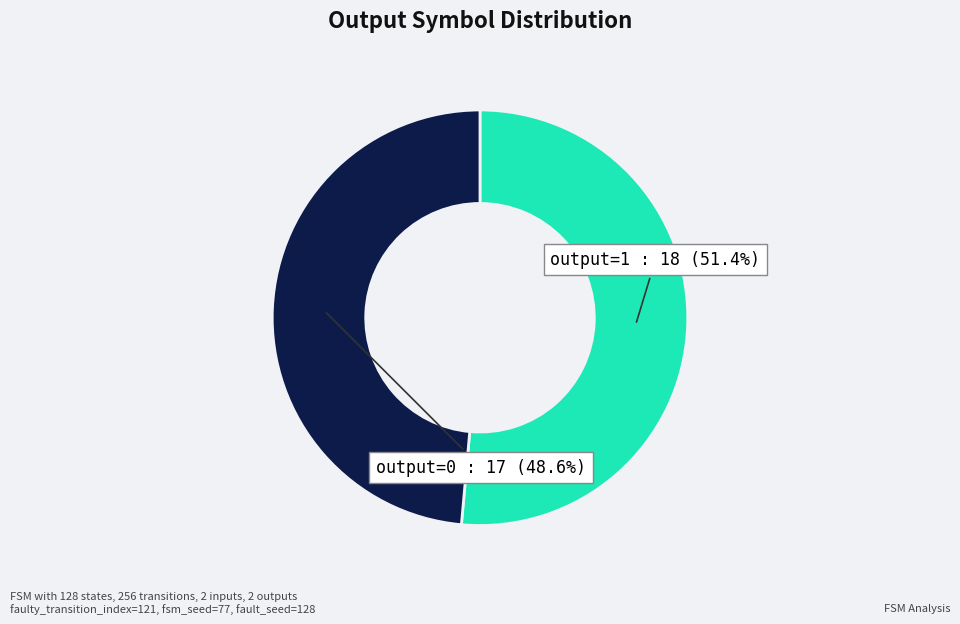

Is there a majority slice in this chart?

Yes